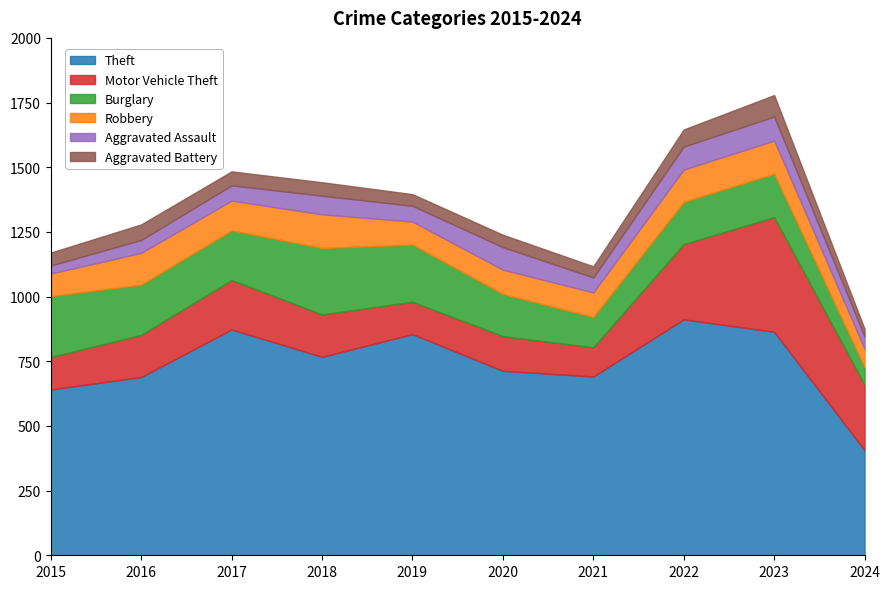

Where is Motor Vehicle Theft nearest to the value 278?

2022